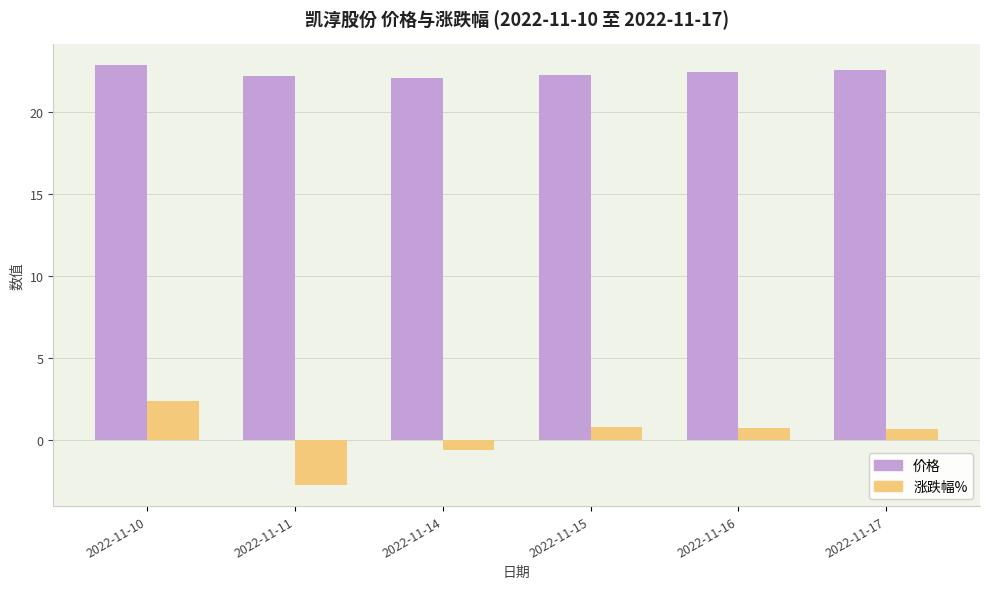

How many categories are shown in the chart?

6